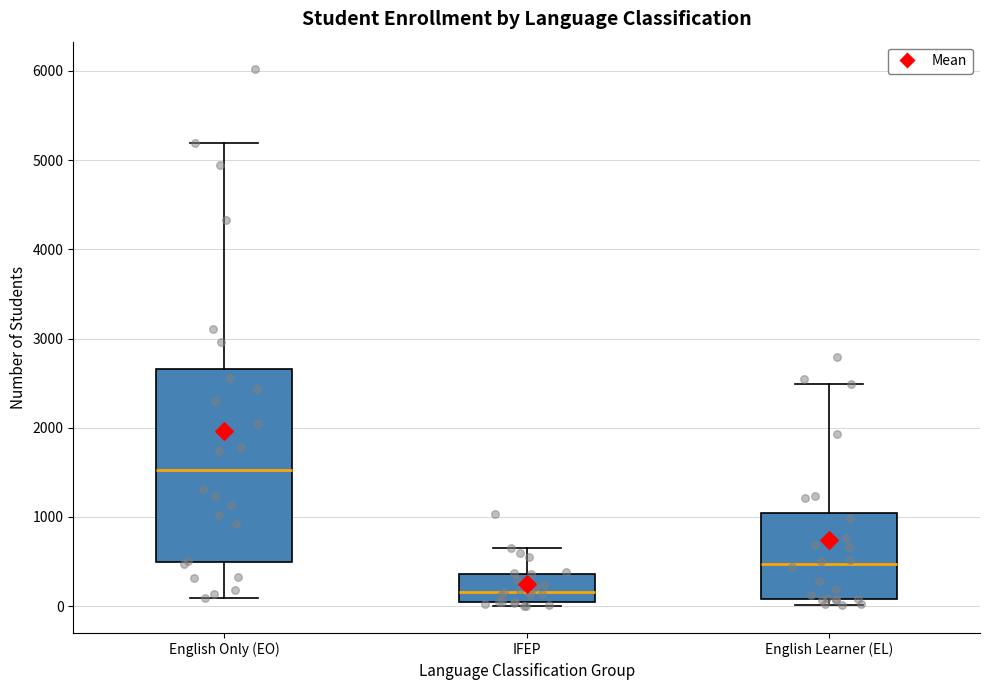

Reading left to right, read every box against the y-axis: the position of its median line, the range the box covers, and the ends of its whiskers. The values are not printed on the chart, so give them approximately, as read against the axis.

English Only (EO): median 1500, box 500 to 2700, whiskers 100 to 5200
IFEP: median 200, box 0 to 400, whiskers 0 (just below the box's lower edge) to 700
English Learner (EL): median 500, box 100 to 1000, whiskers 0 to 2500